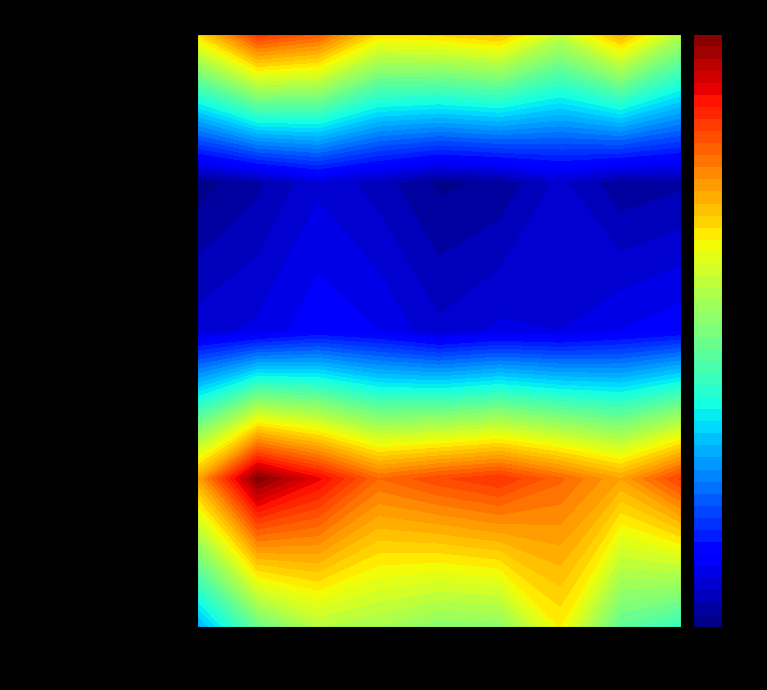

Count the Homicide values in the range 9 to 14.

5